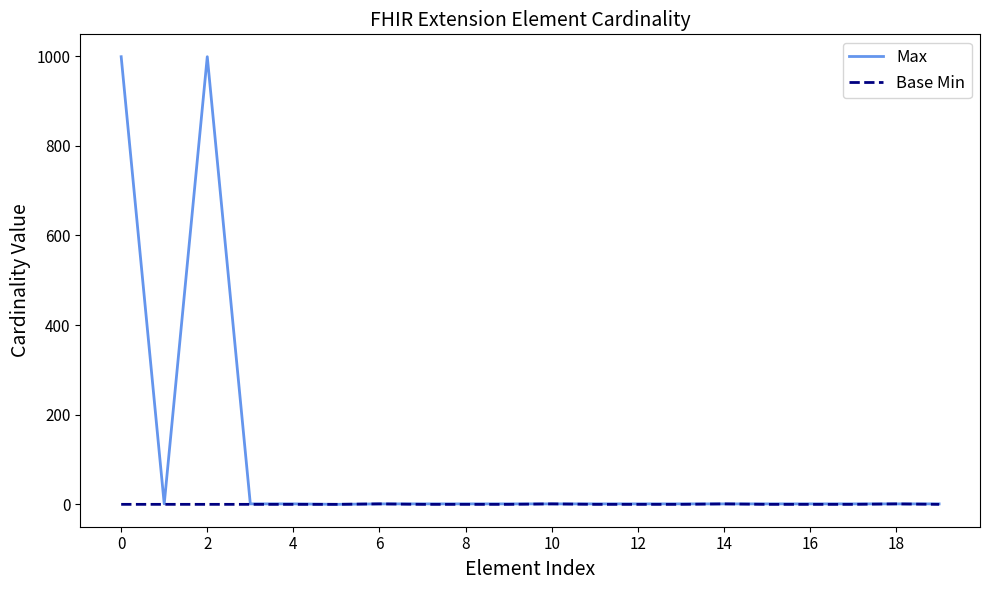

What is the sum of all Max values?

2015